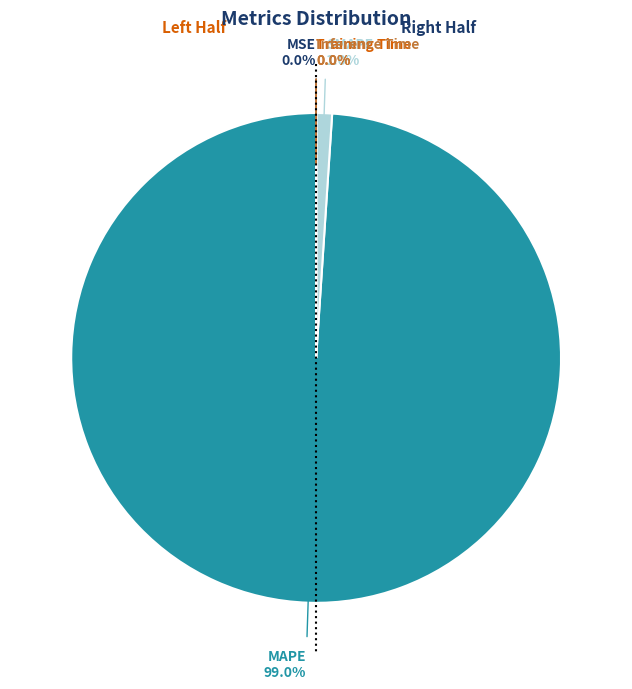

Does any single category account for the majority?

Yes